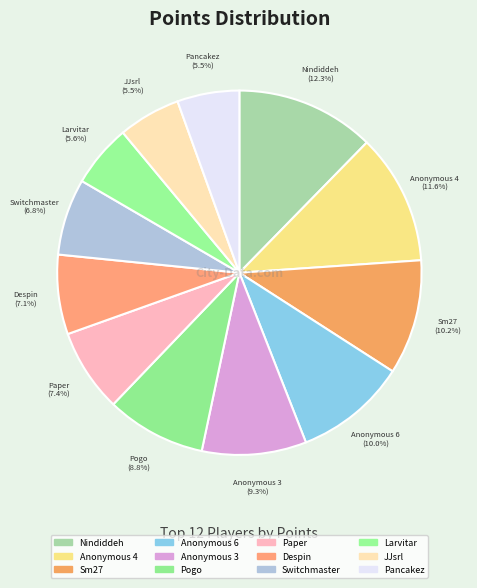

To the nearest percent, what is the average slice percentage?

8%